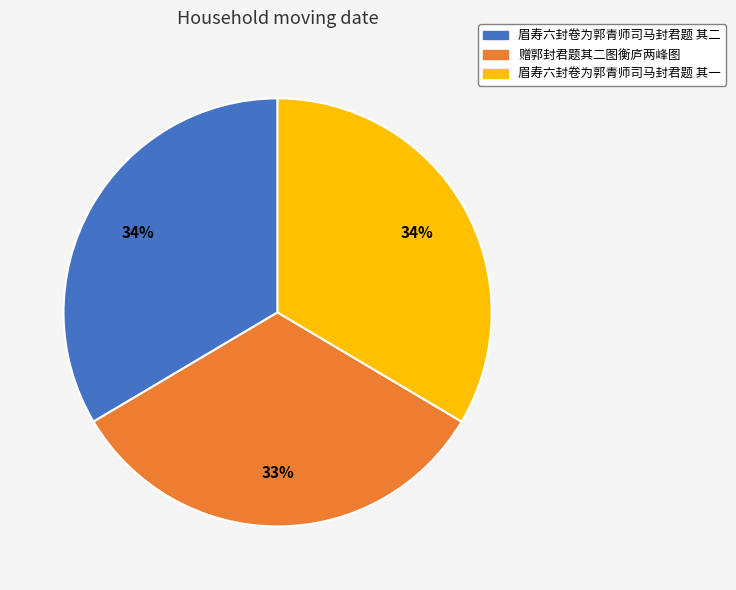

Count the number of slices in the pie.

3